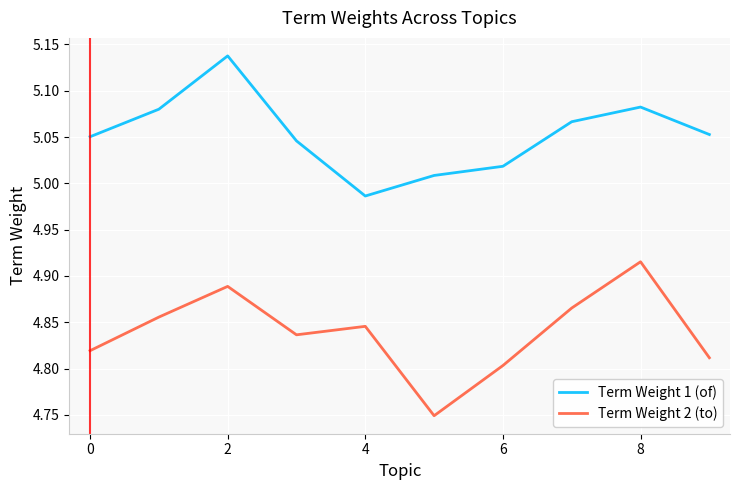

What is the sum of all Term Weight 1 (of) values?

50.5